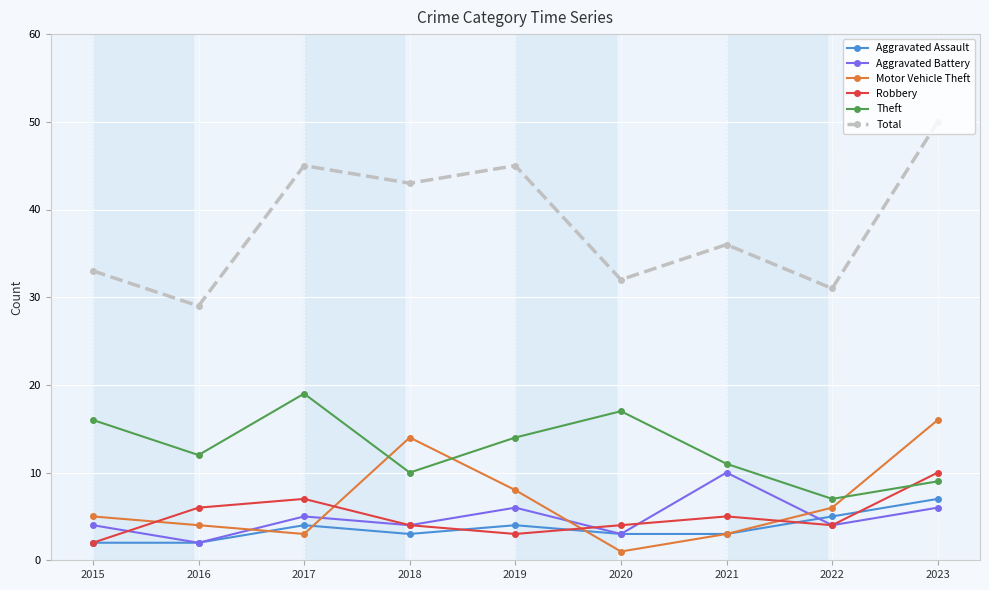

Is the value of Motor Vehicle Theft at 2020 greater than the value of Total at 2023?

No